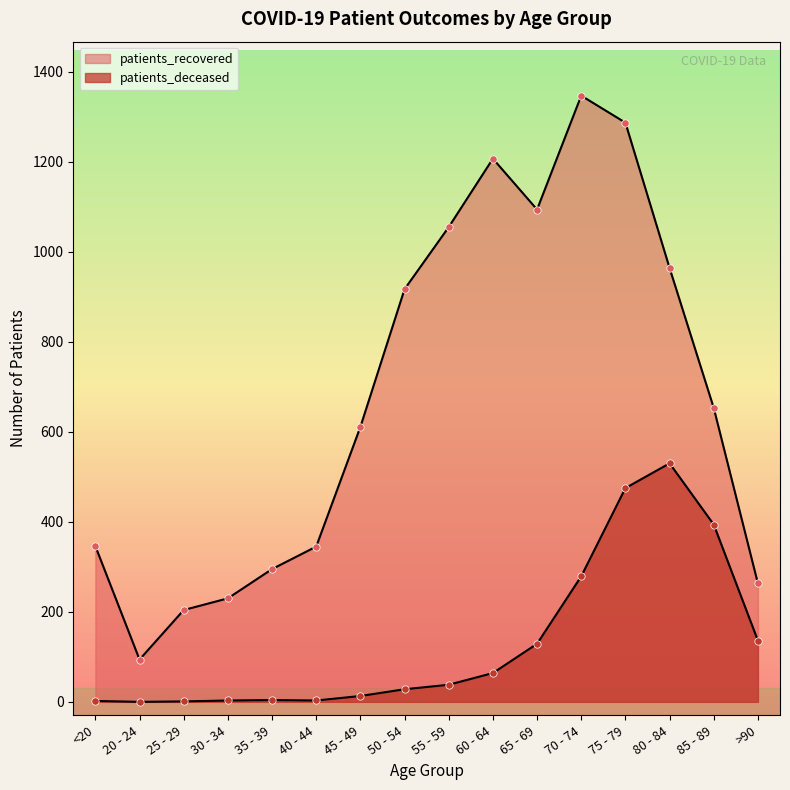

At how many categories does at least one series exceed 1149?

3